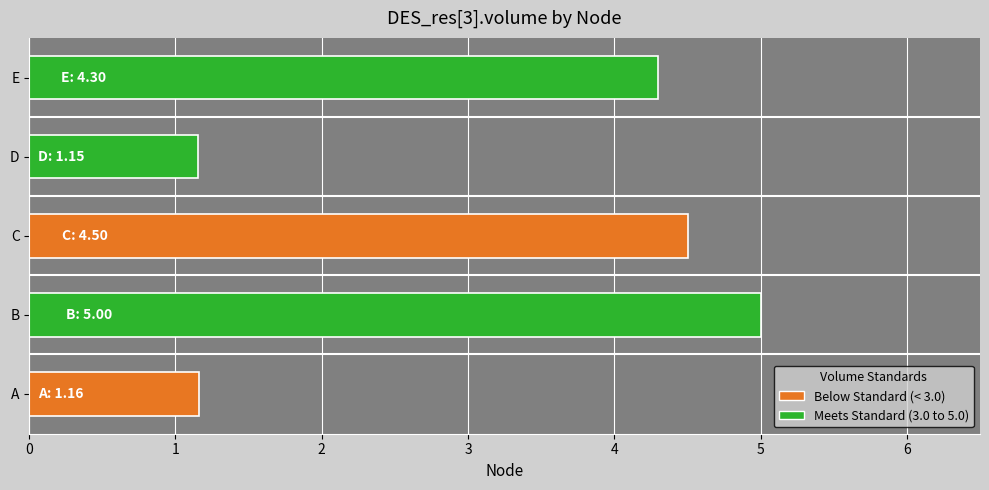

Reading bottom to top, transcribe all the data shown in this chart.

A=1.2	B=5.0	C=4.5	D=1.2	E=4.3